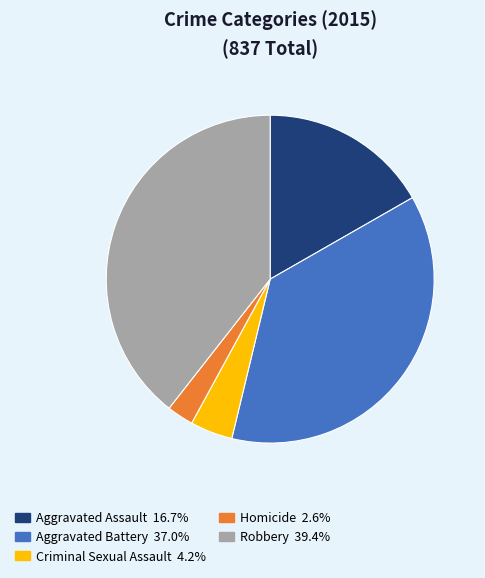

What is the largest slice in the pie chart?

Robbery